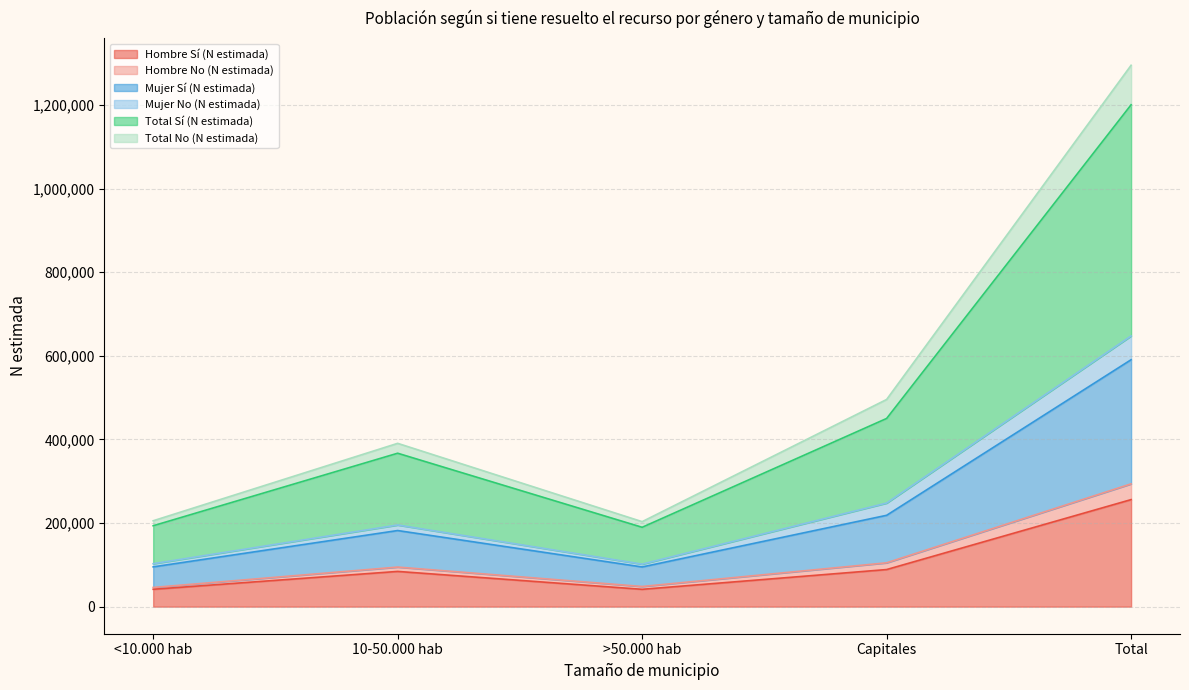

True or false: Hombre Sí (N estimada) has more than 2 points higher than both neighbors.

False